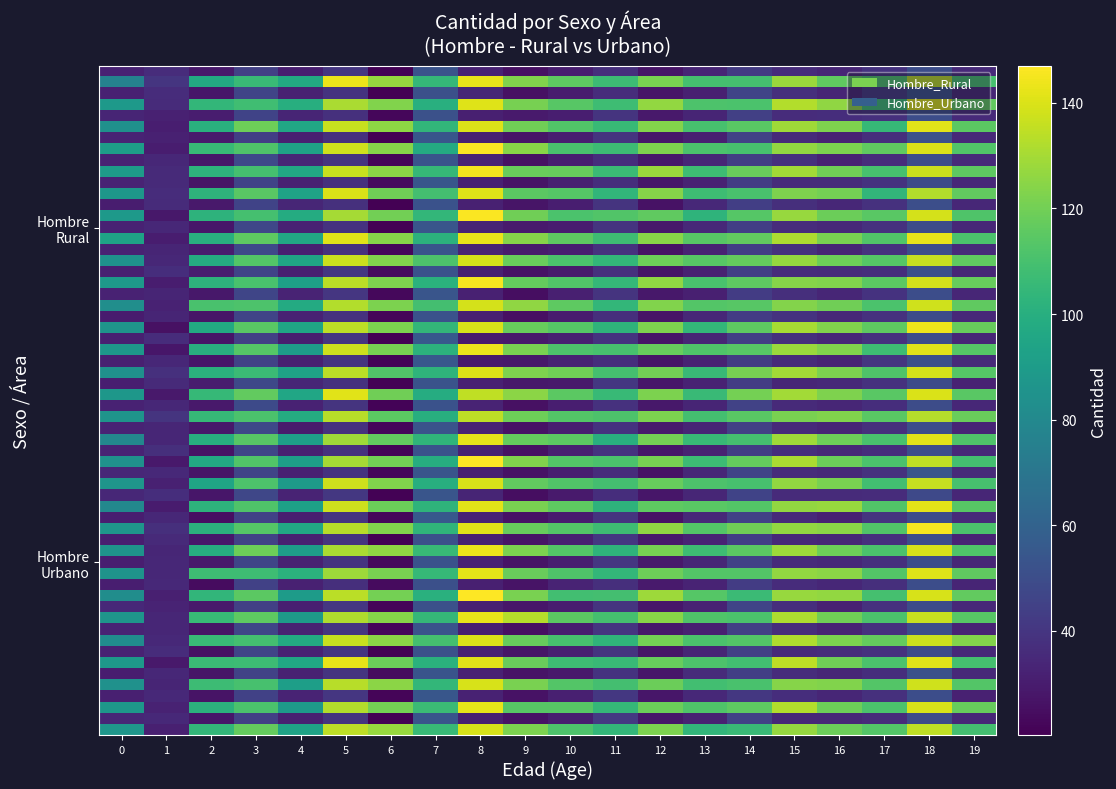

At how many categories does at least one series exceed 25?

20